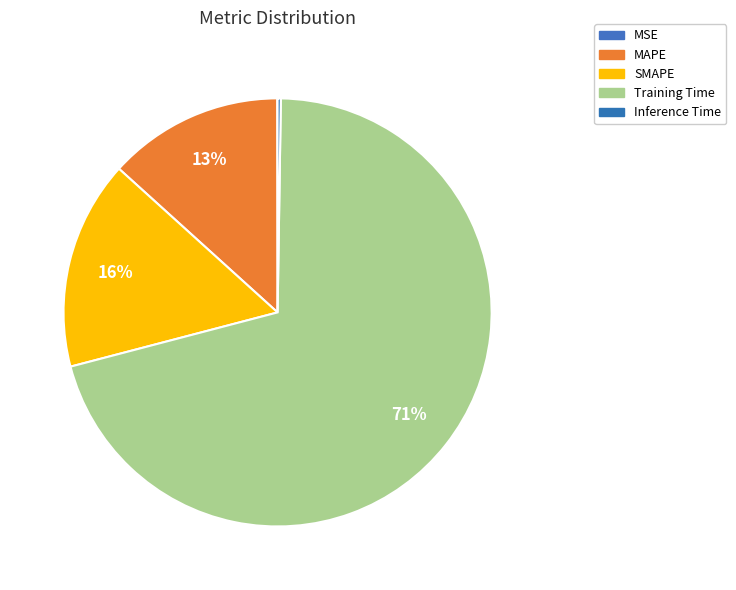

Count the number of slices in the pie.

5